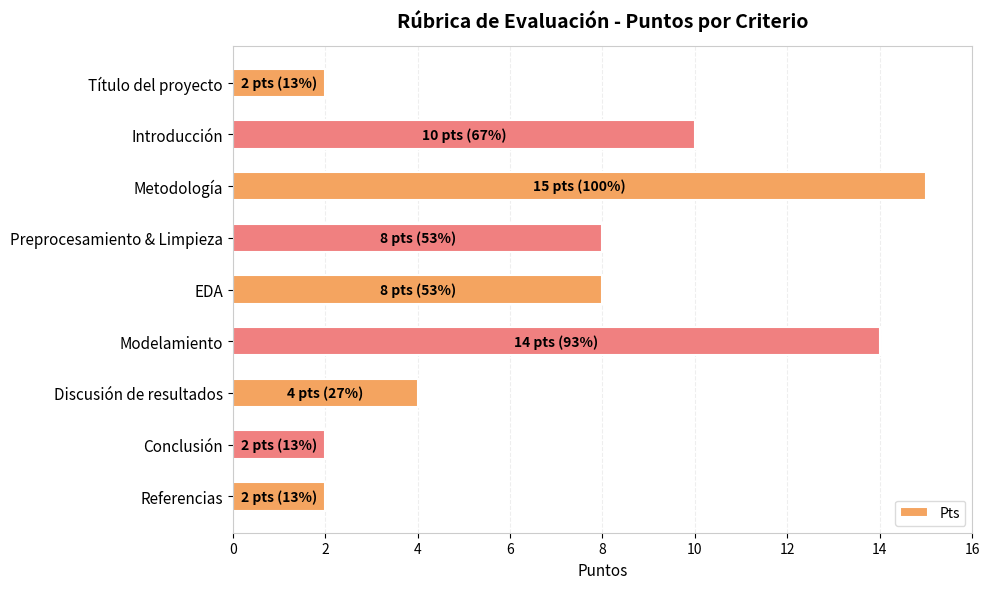

What is the difference between the maximum and minimum values?

13